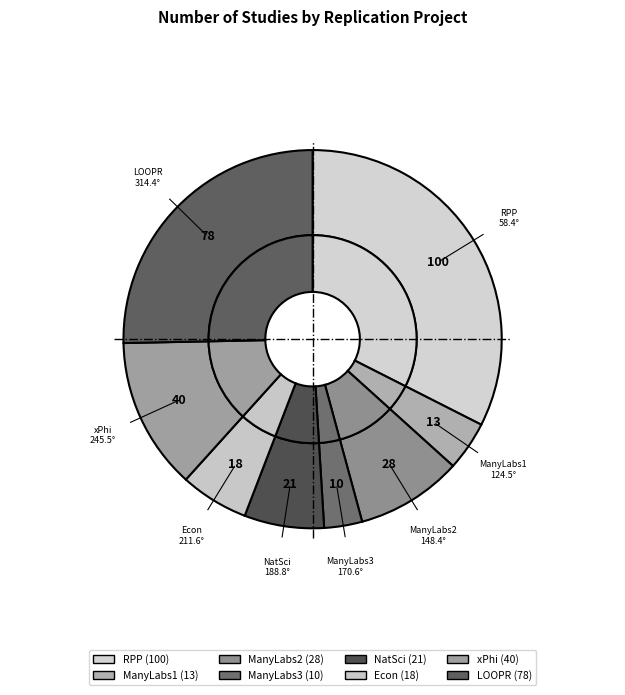

To the nearest percent, what is the difference between the ManyLabs1 and ManyLabs2 slice percentages?

5%